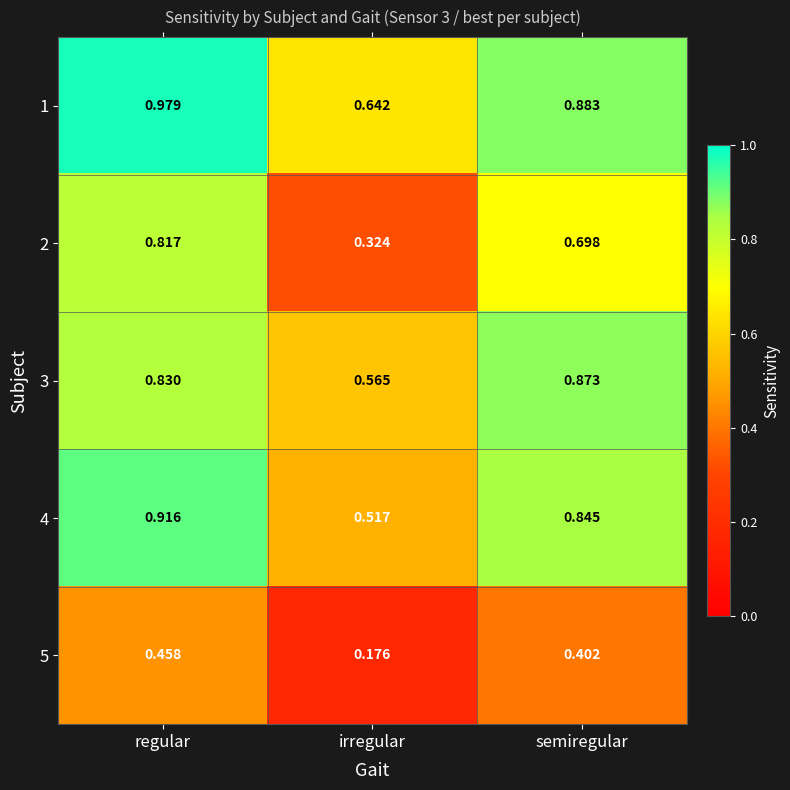

Count the number of data series in this chart.

5